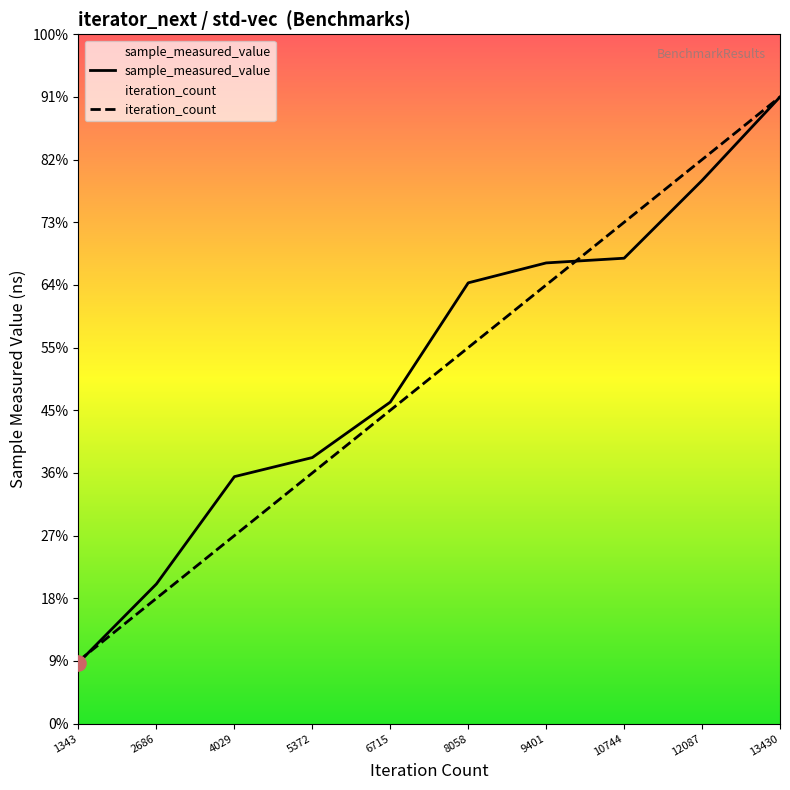

What are all the series names shown in the legend?

sample_measured_value, iteration_count